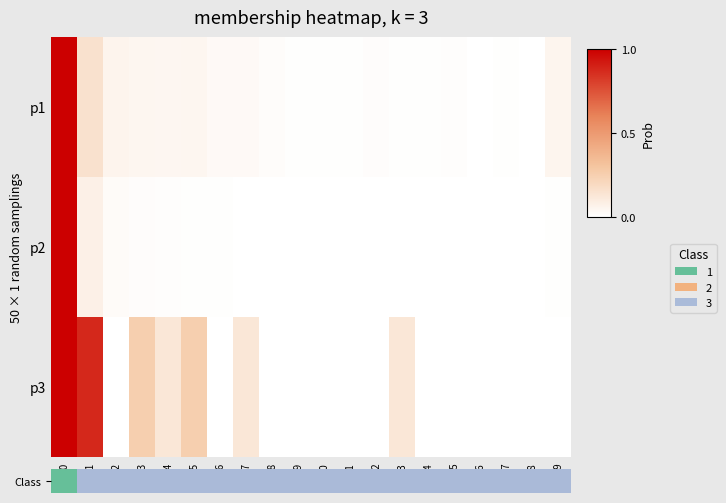

Count the number of categories in the chart.

20